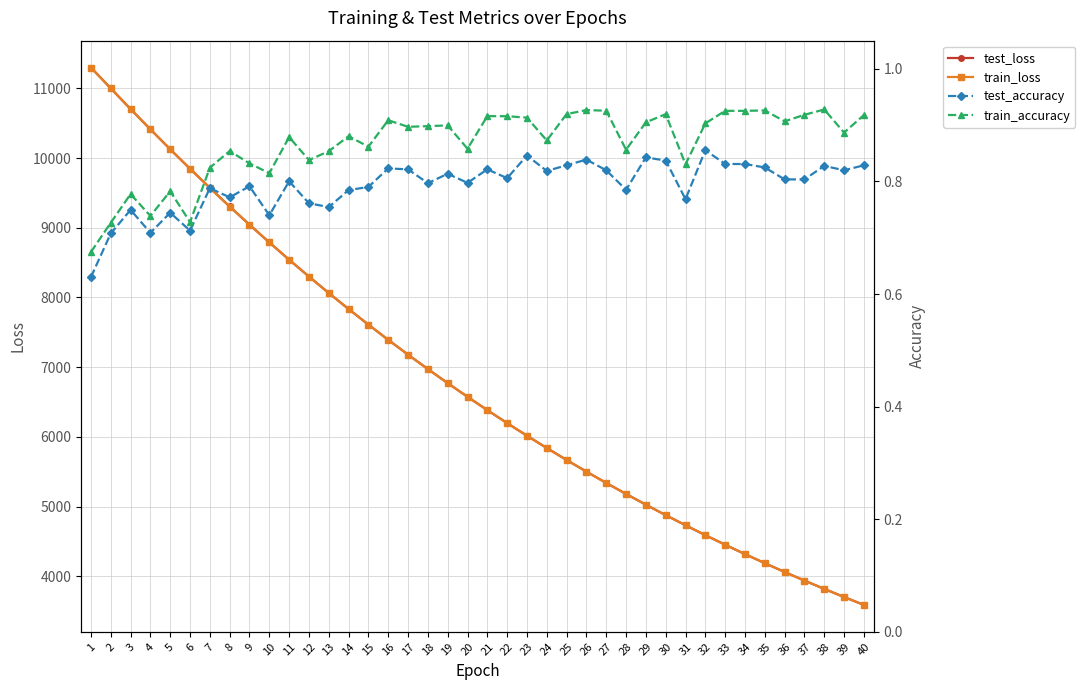

What is the difference between the maximum and minimum values in the train_accuracy series?

0.3